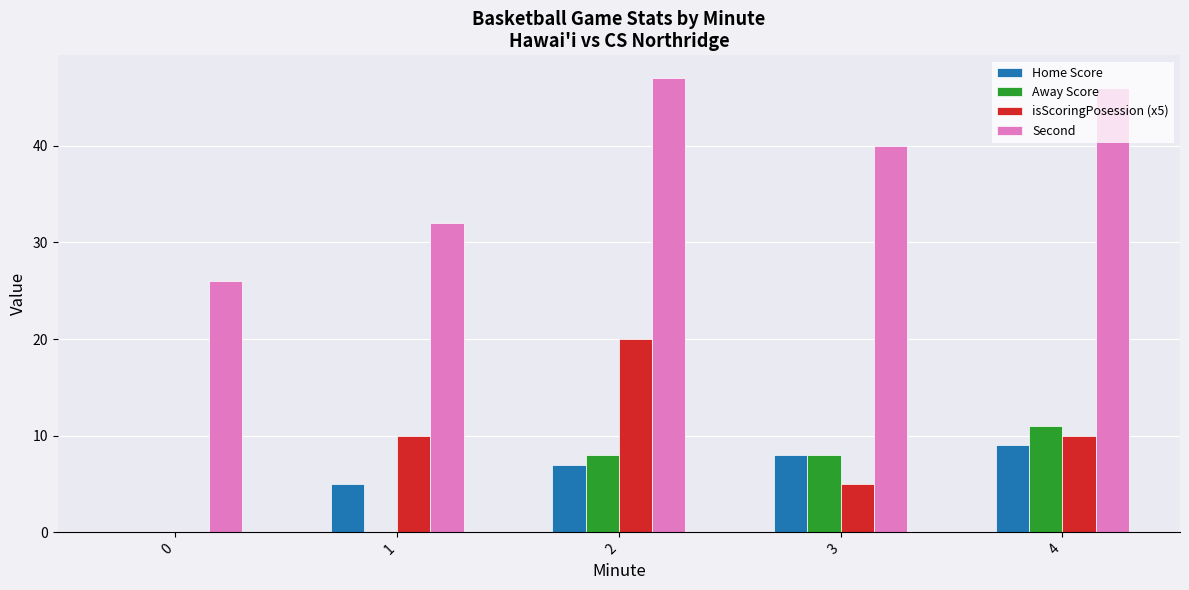

Are the bars horizontal?

No